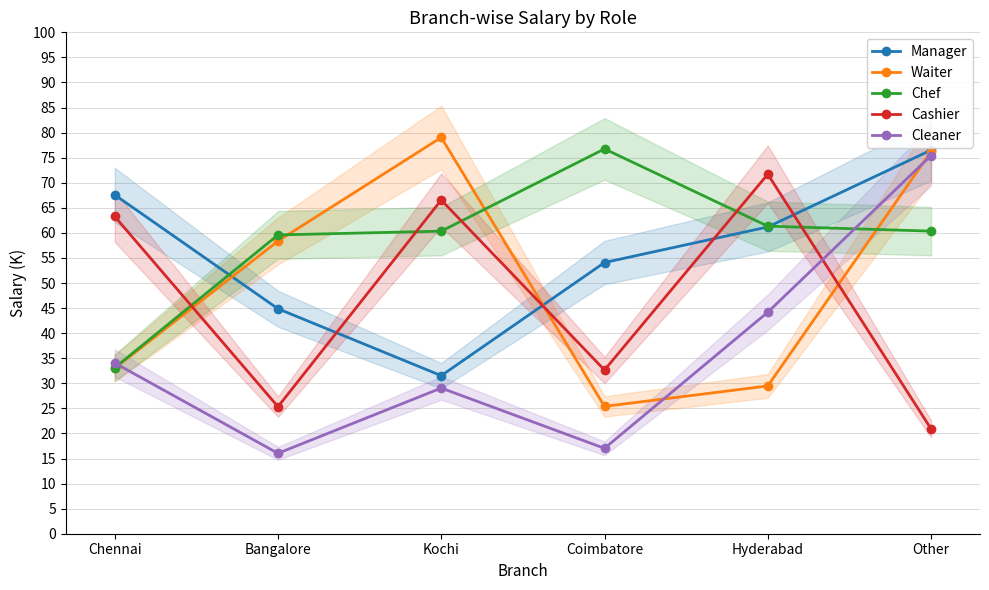

Between which two adjacent categories do Chef and Cleaner first intersect?

Chennai and Bangalore